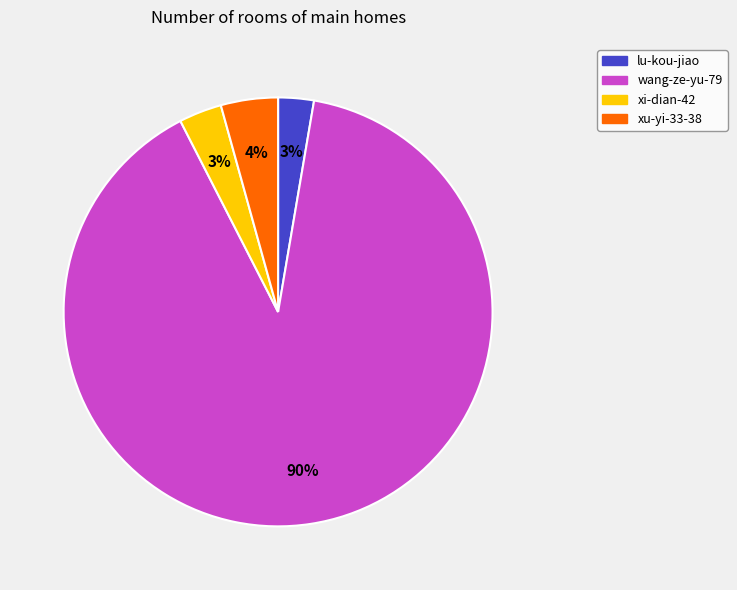

Between xi-dian-42 and xu-yi-33-38, which is larger?

xu-yi-33-38